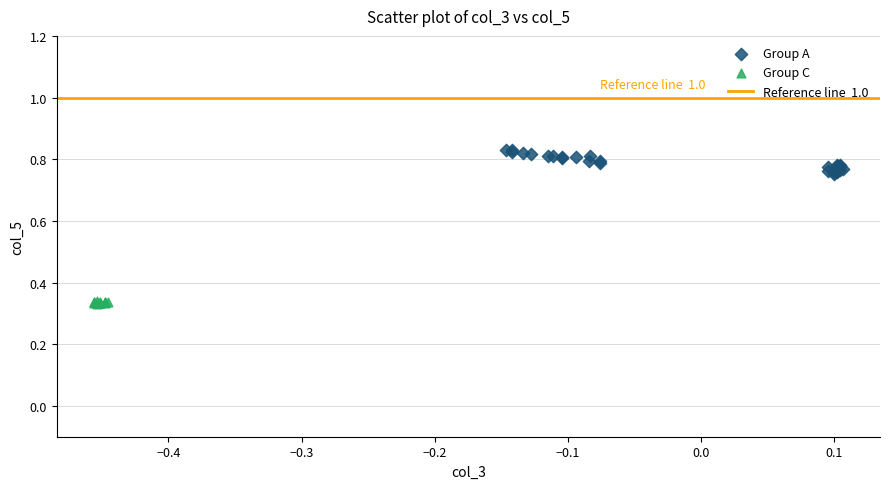

Which series reaches the maximum Y coordinate?

Group A